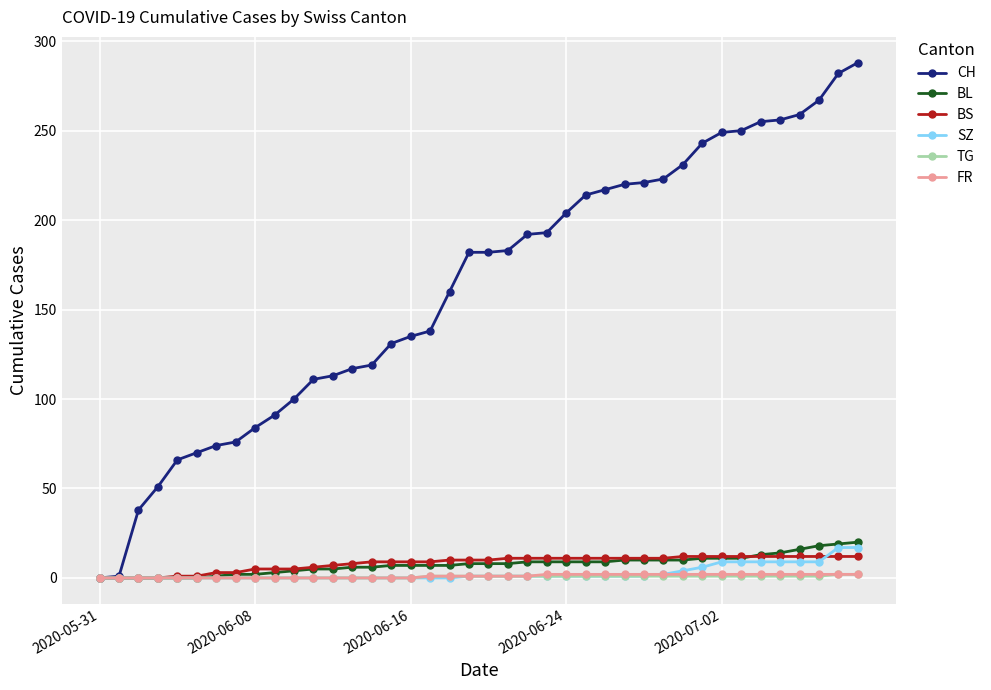

Which series has the largest total across all categories?

CH